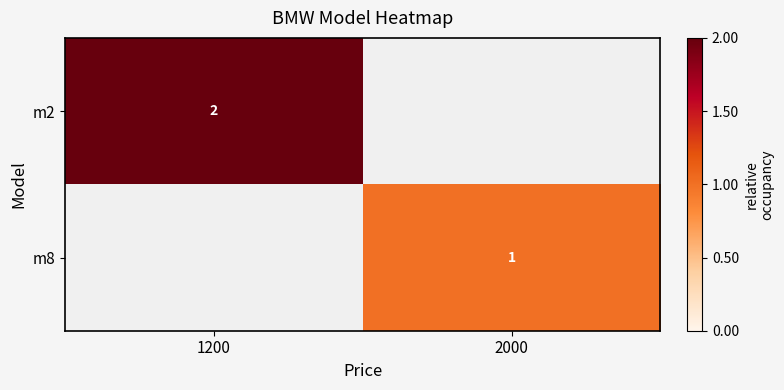

The value of m8 at 2000 is 1. True or false?

True